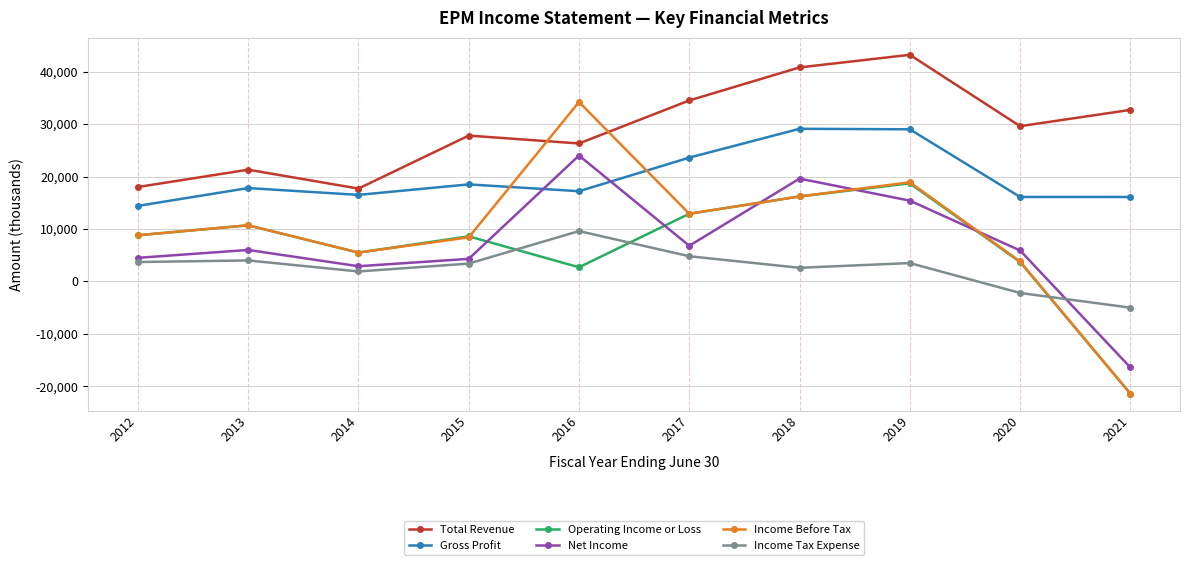

At which label does Operating Income or Loss reach its minimum?

2021